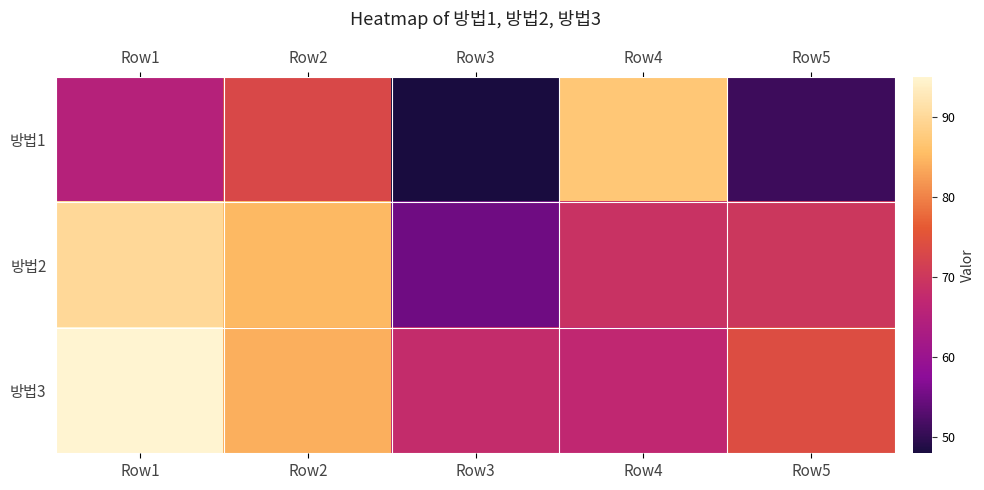

List the series in order of their overall mean, highest first.

방법3, 방법2, 방법1